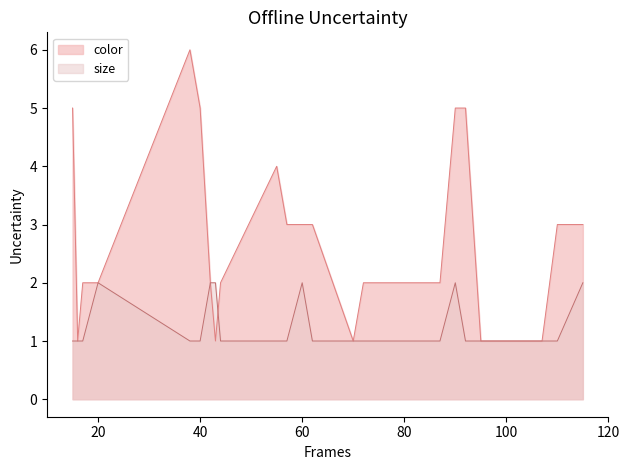

List the series in order of their overall mean, highest first.

color, size